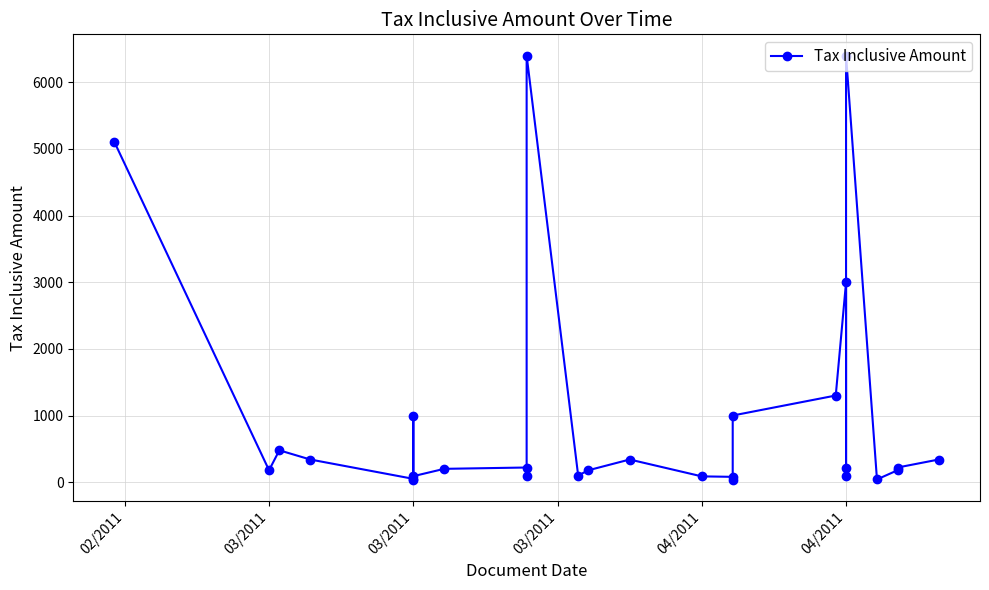

What is the smallest value displayed?

35